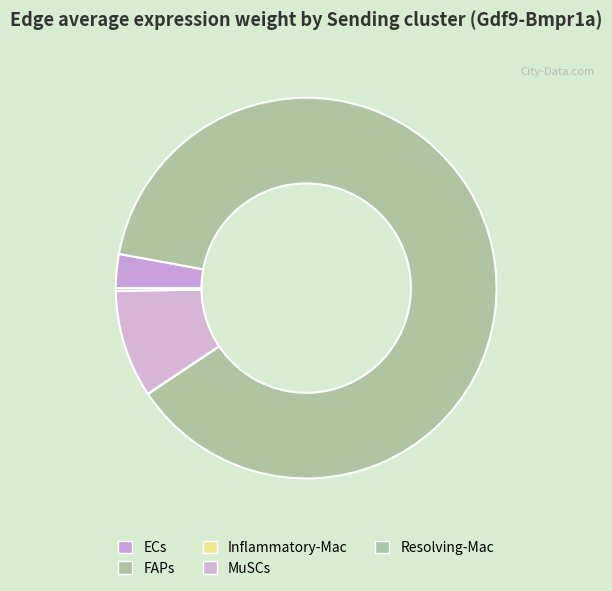

Between Resolving-Mac and ECs, which is larger?

ECs